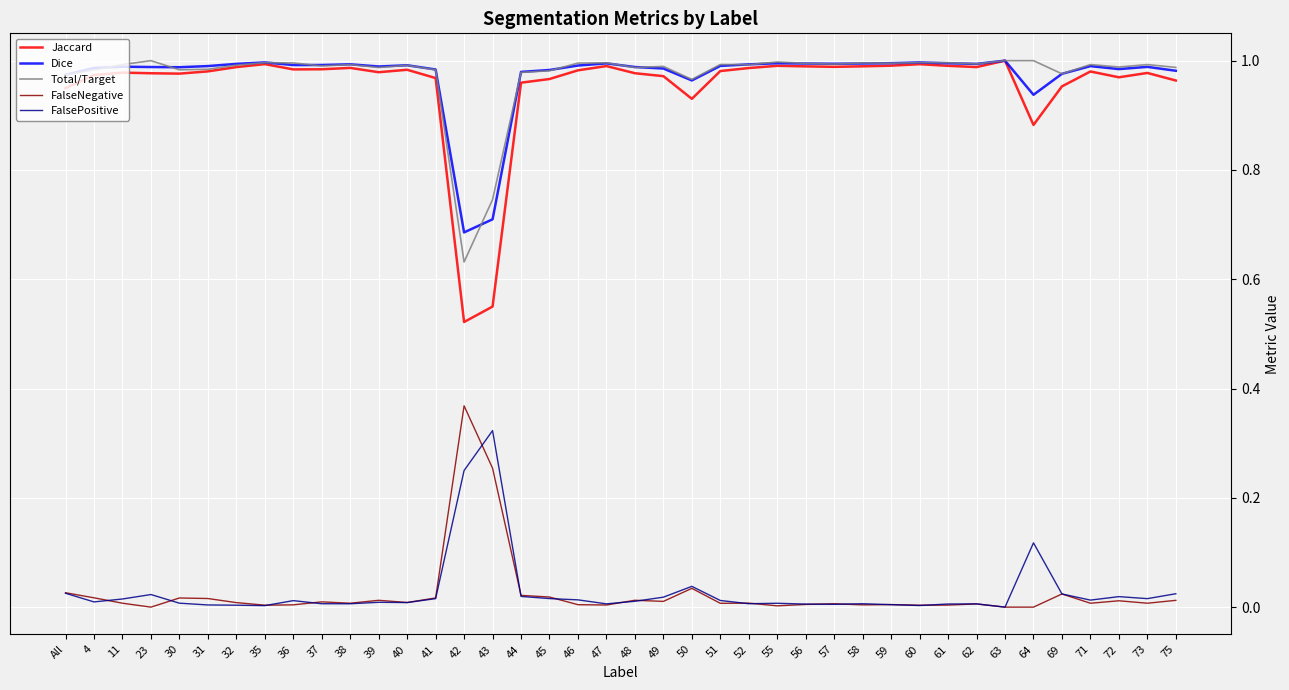

Which series has the widest spread of values?

Jaccard